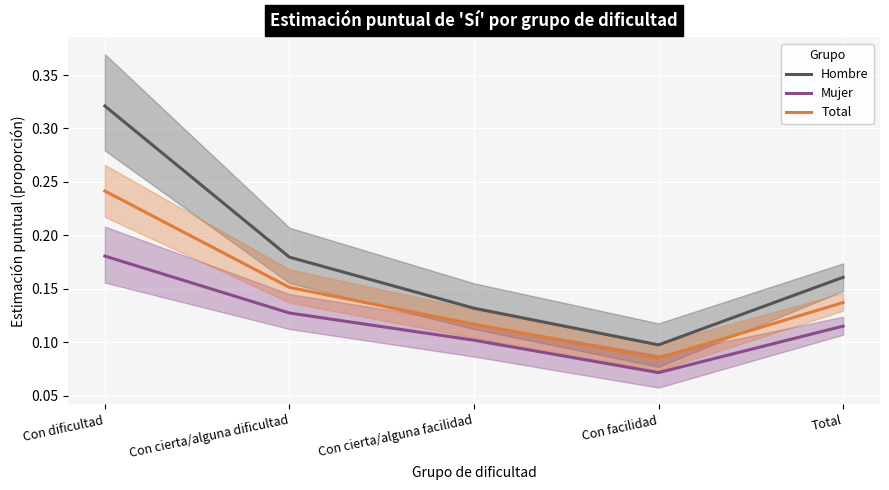

Is this an area chart (filled region under the line)?

No